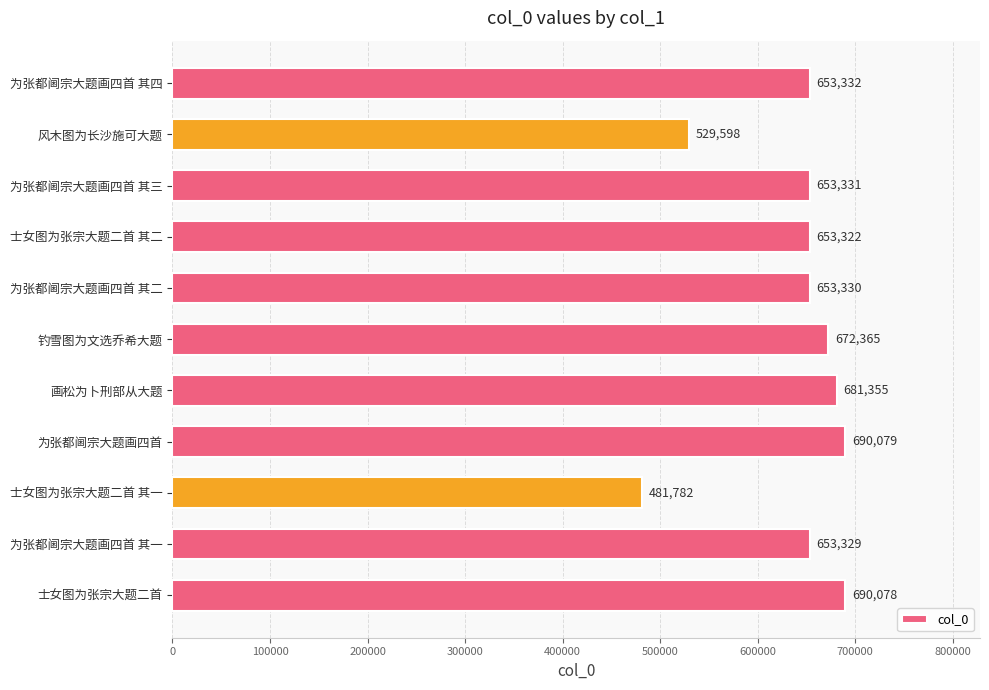

Reading bottom to top, list all the values displayed in this chart.

690078	653329	481782	690079	681355	672365	653330	653322	653331	529598	653332